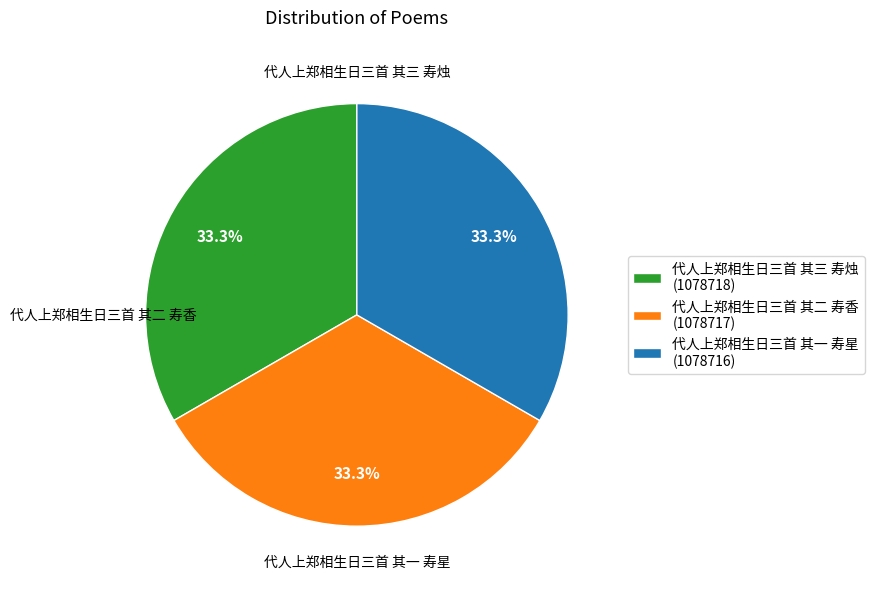

What percentage is the 代人上郑相生日三首 其二 寿香 slice, to the nearest percent?

33%